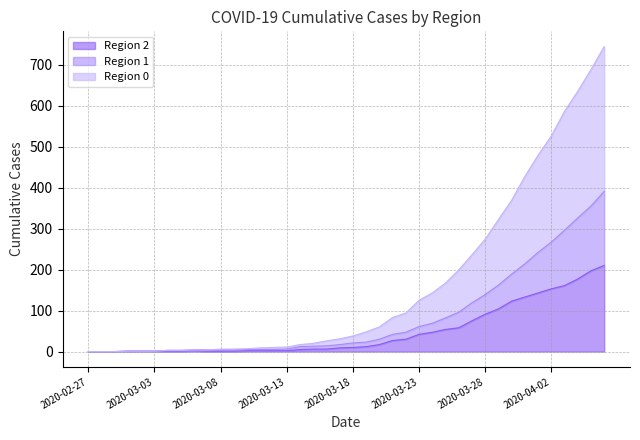

How many values in the 2 series exceed 10?

19